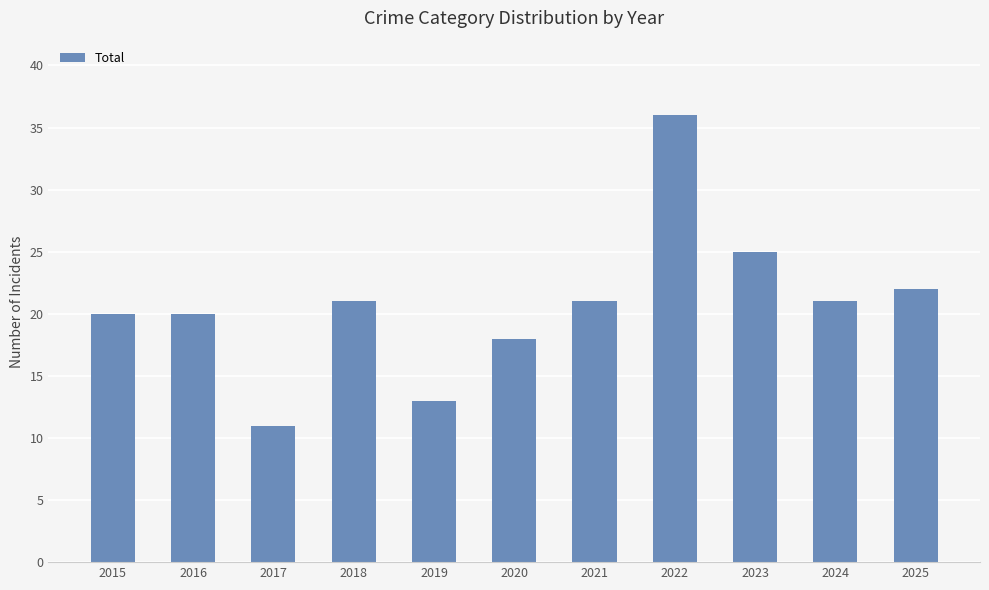

What is the sum of all values?

228